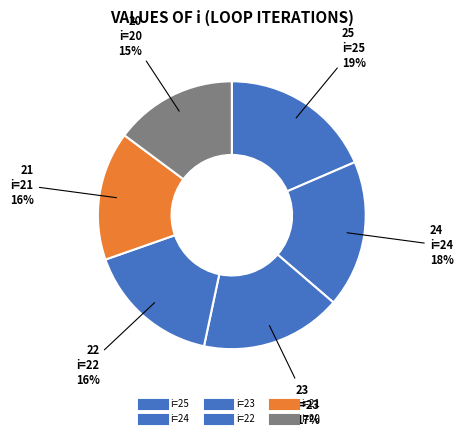

How many segments does this pie chart have?

6